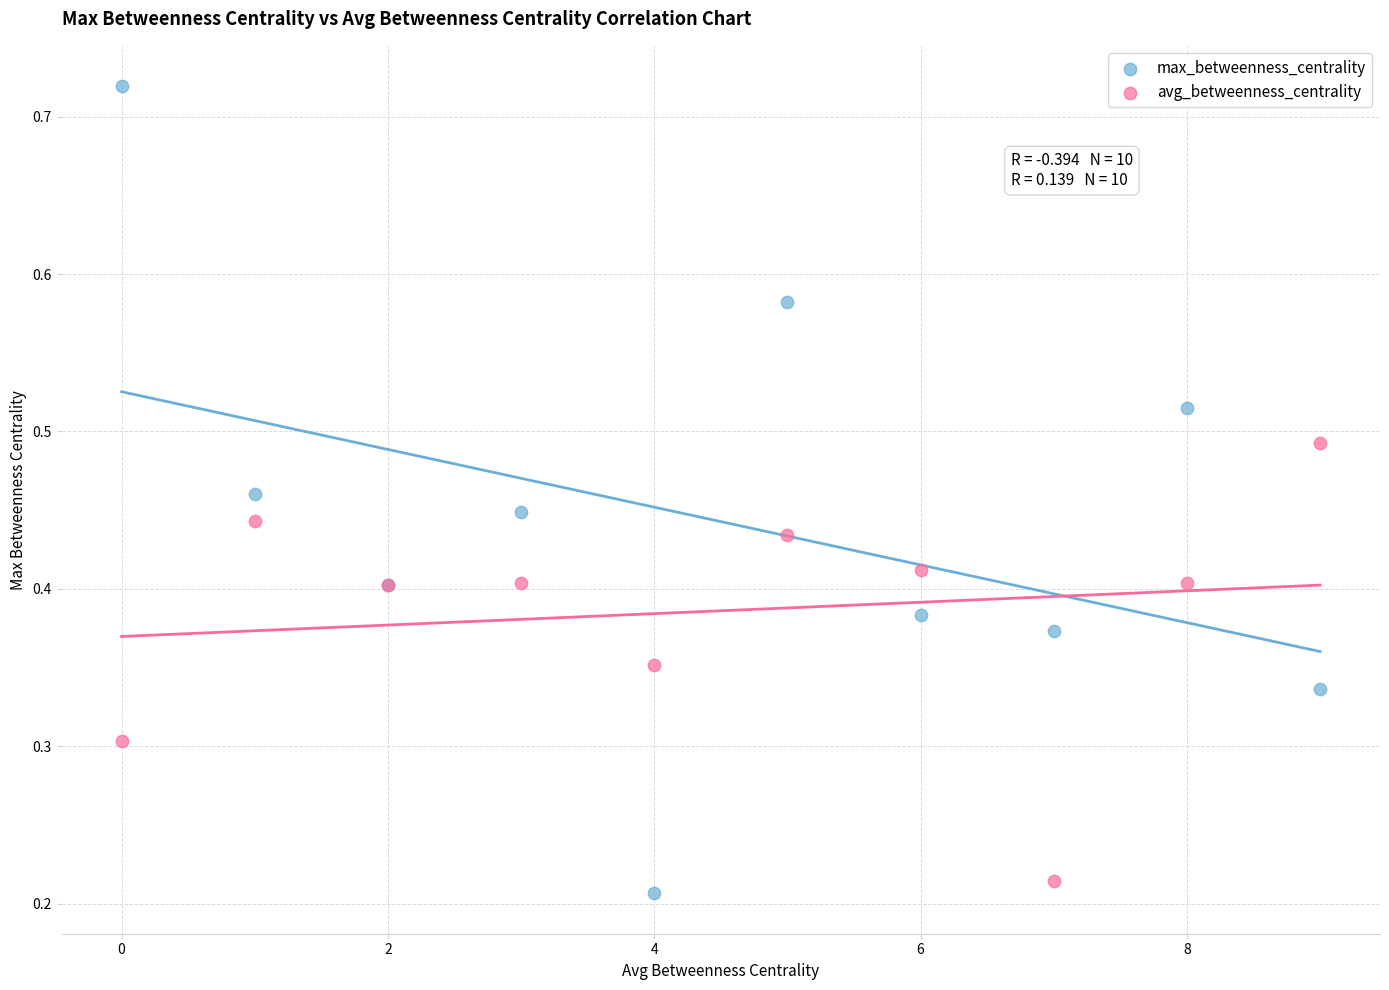

Which series reaches the maximum Y coordinate?

max_betweenness_centrality